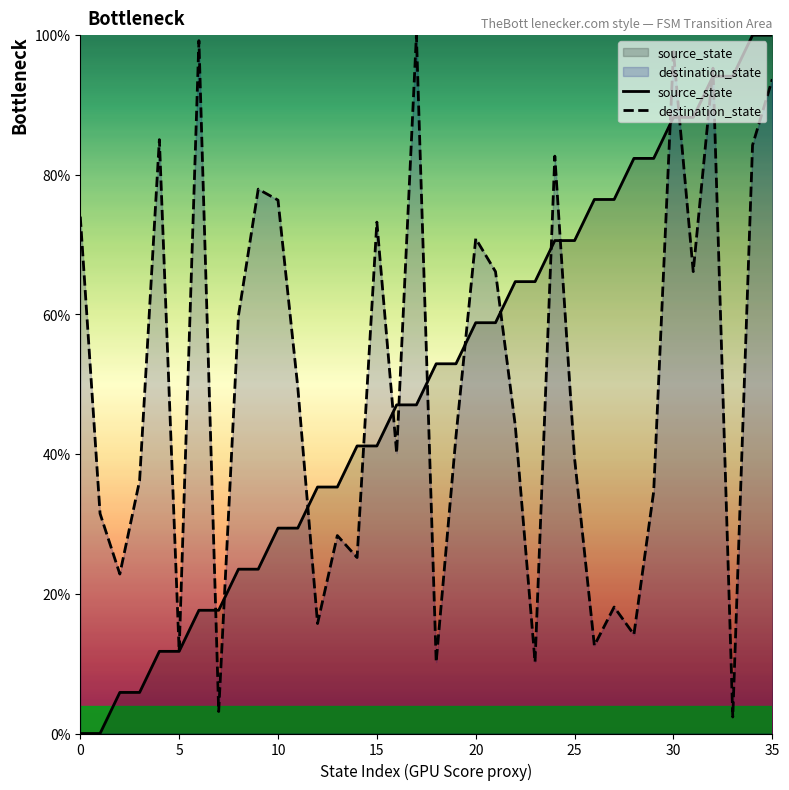

At which category does the chart reach its peak across all series?

34